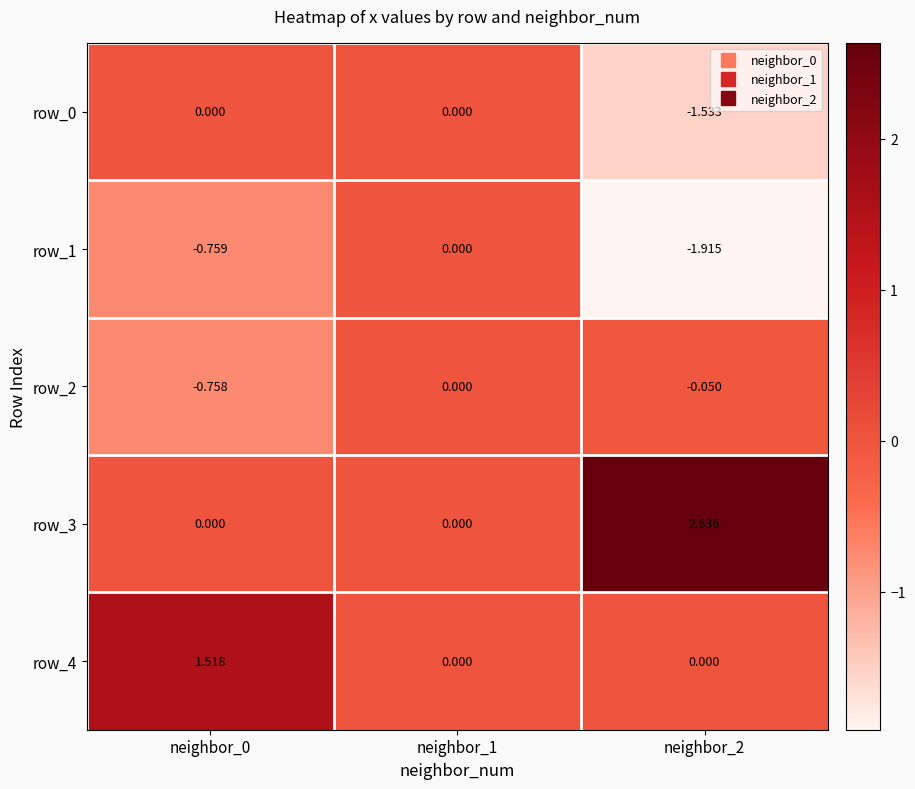

At which category is the sum across all series the highest?

neighbor_0